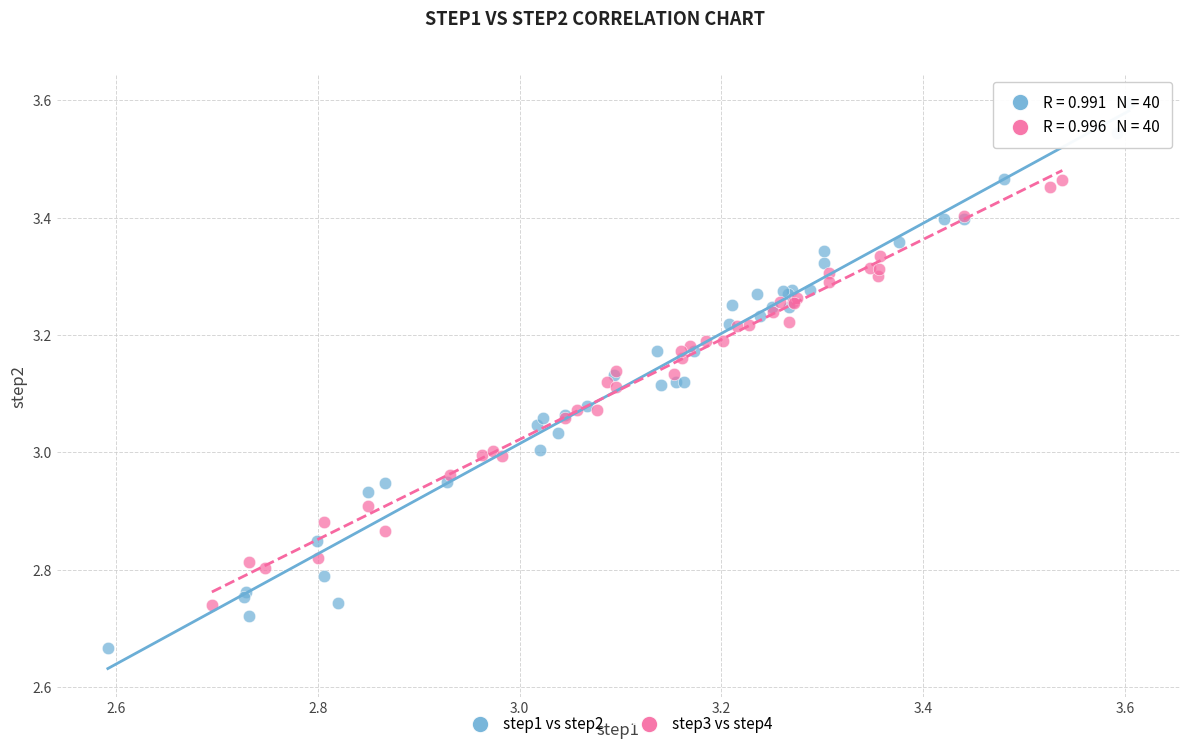

Which series has the largest Y range (max minus min)?

step1 vs step2